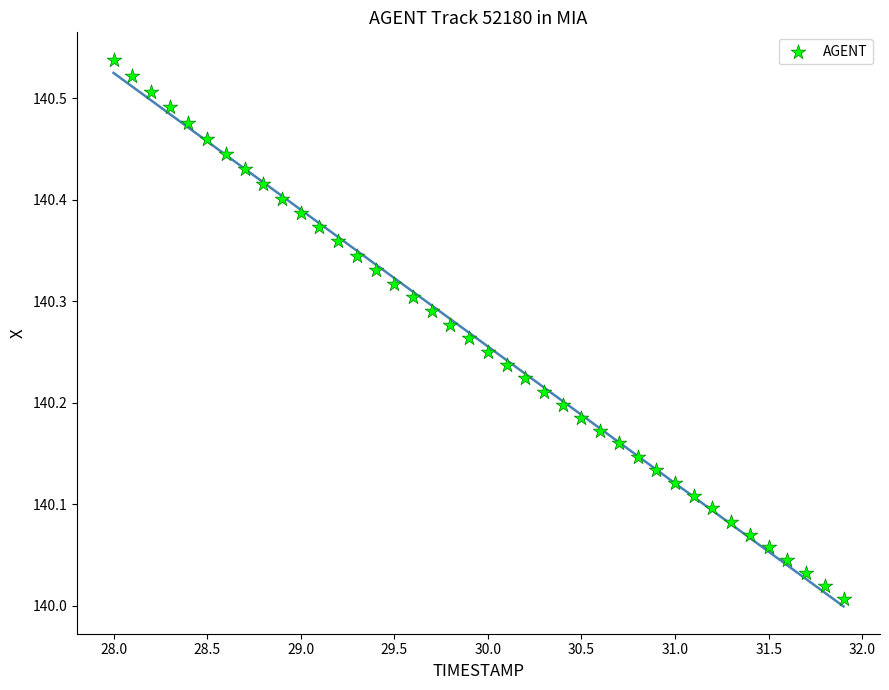

What is the range of Y values (max minus min)?

0.5